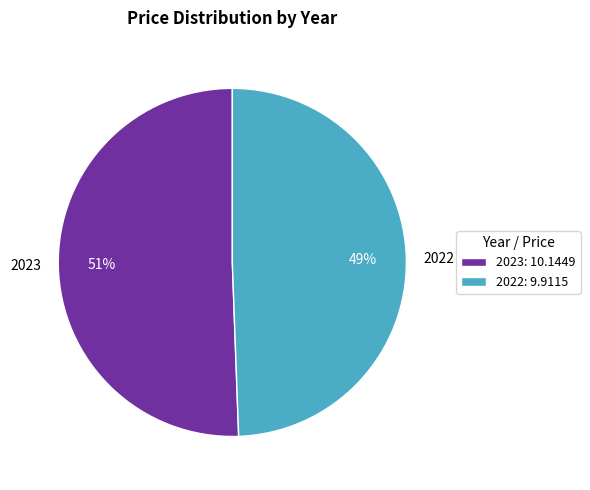

Is 2022 the majority of the pie?

No